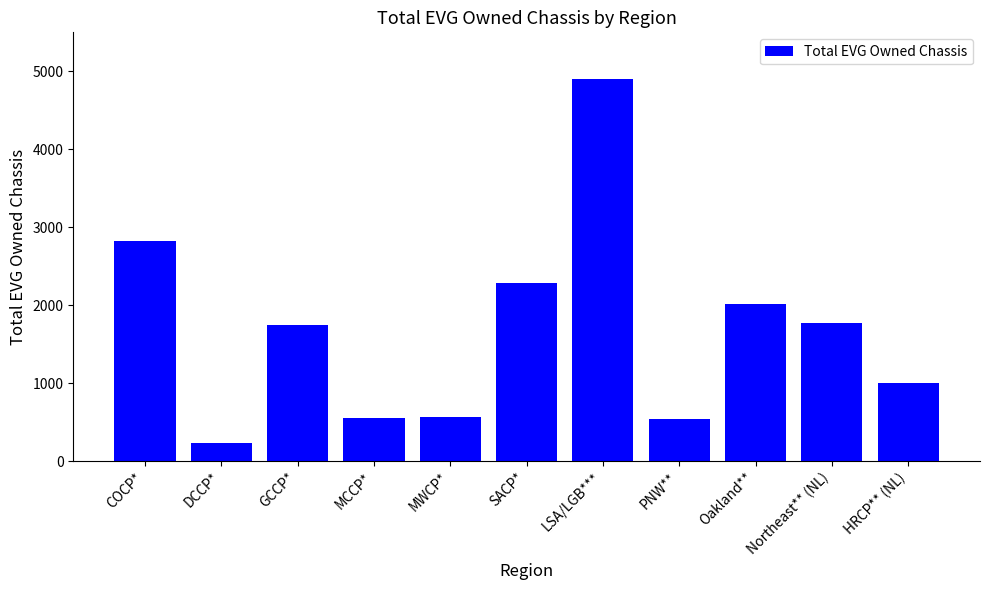

Is it true that the value at Northeast** (NL) is 2562?

False